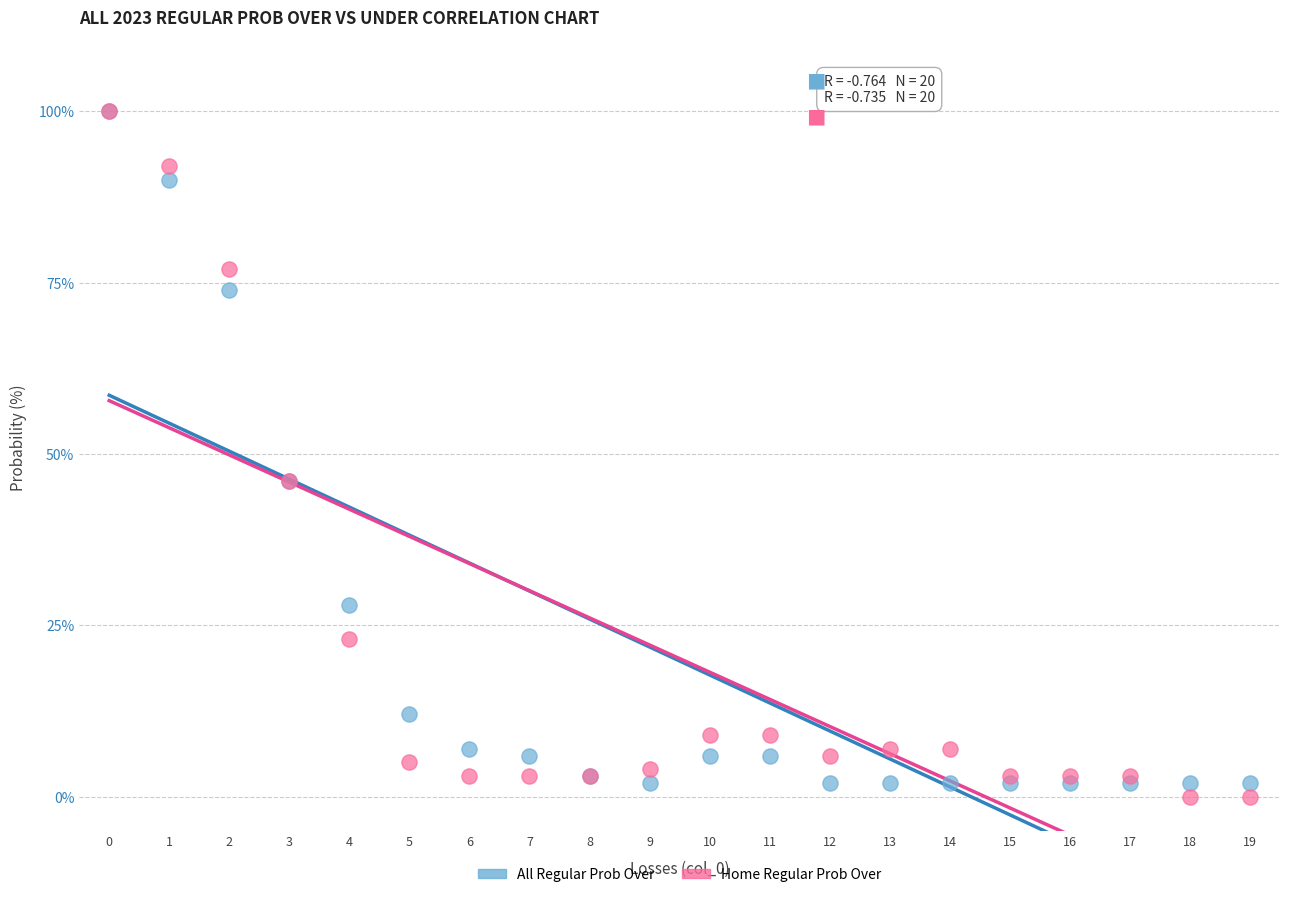

What are all the series names shown in the legend?

All Regular Prob Over, Home Regular Prob Over